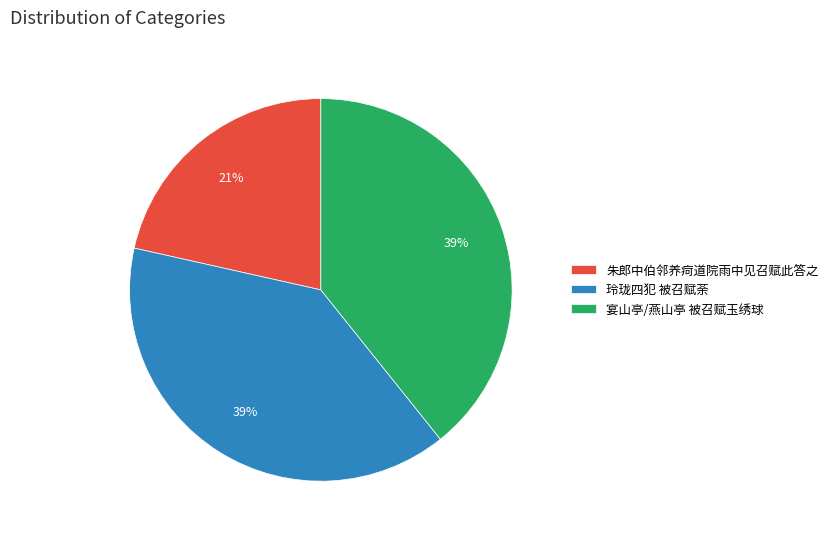

To the nearest percent, what portion does 朱郎中伯邻养疴道院雨中见召赋此答之 represent?

21%